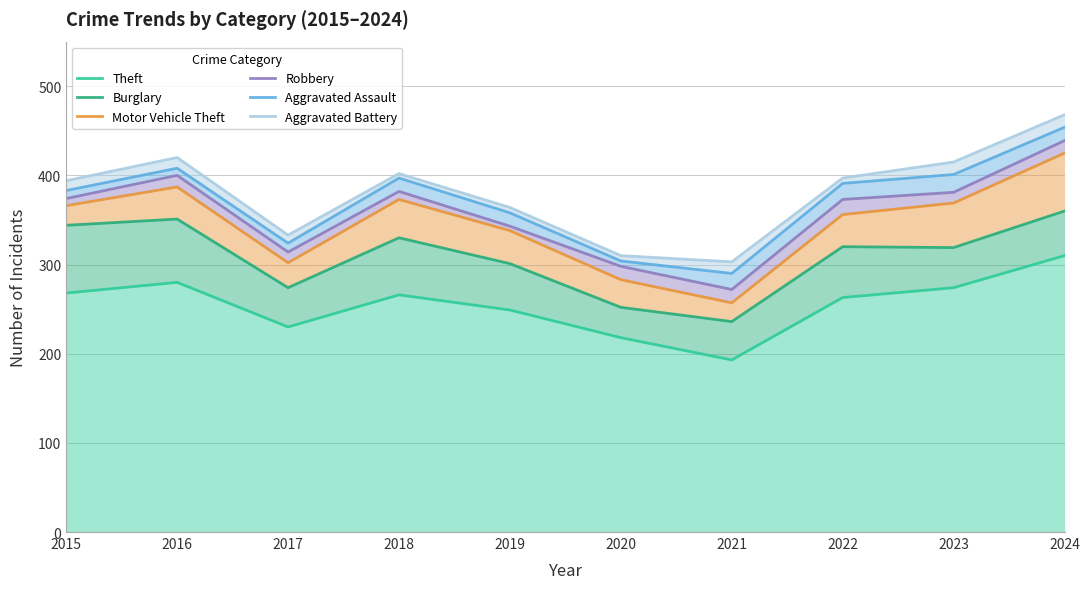

Is it true that Aggravated Assault equals 188 at 2024?

False